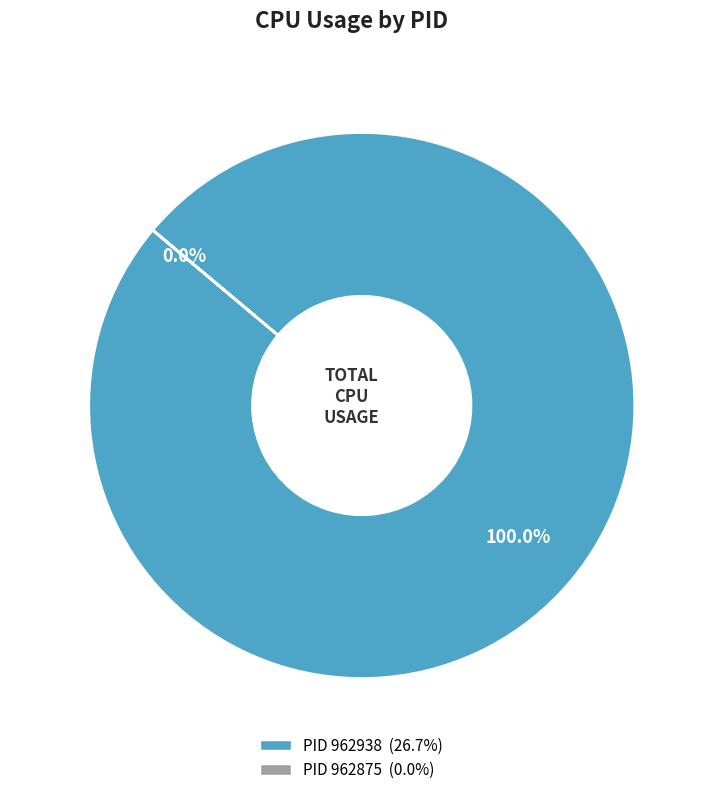

Which category has the biggest portion of the pie?

962938